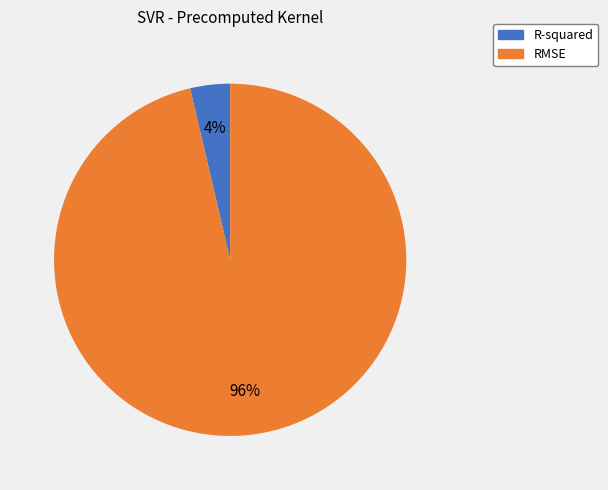

Between R-squared and RMSE, which is larger?

RMSE